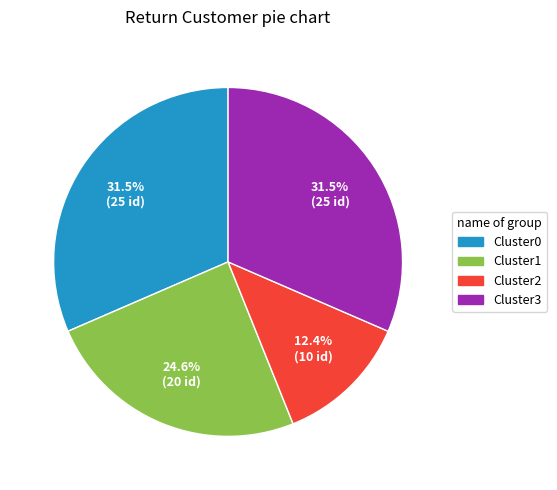

Is there a majority slice in this chart?

No